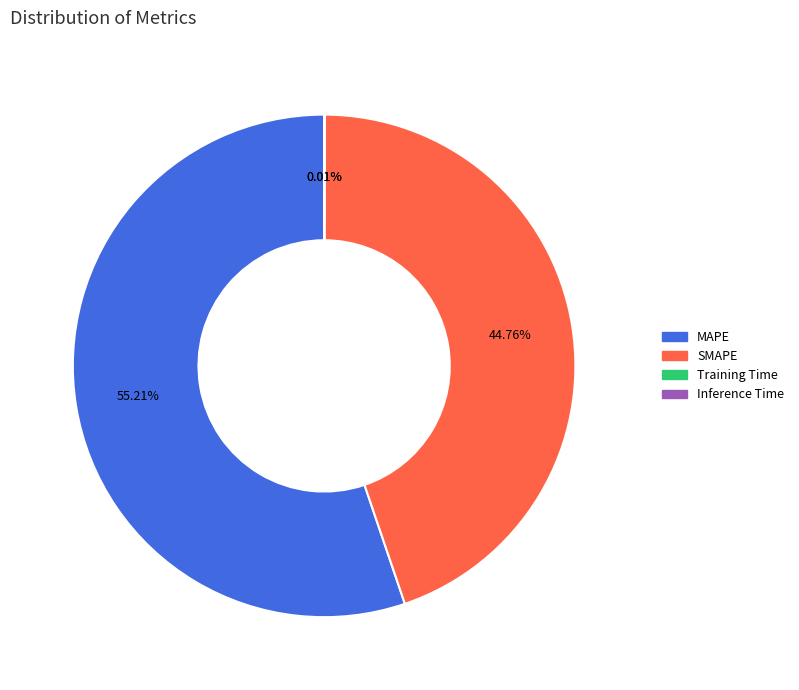

Which category accounts for the majority?

MAPE